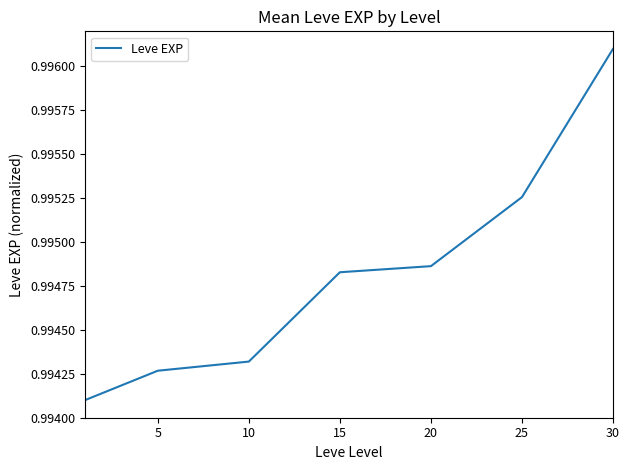

True or false: there are more than 1 points higher than both neighbors.

False